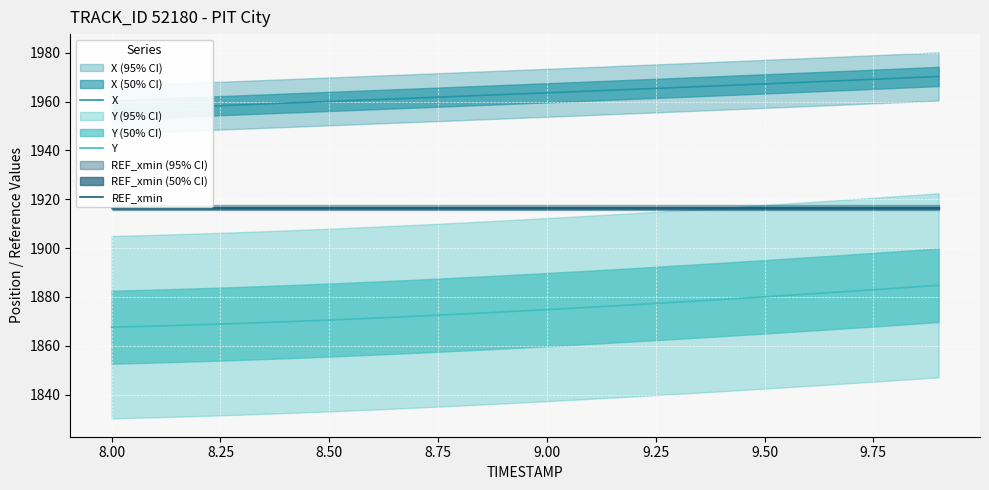

The REF_xmin series shows 1916.5 at 9.00. True or false?

True